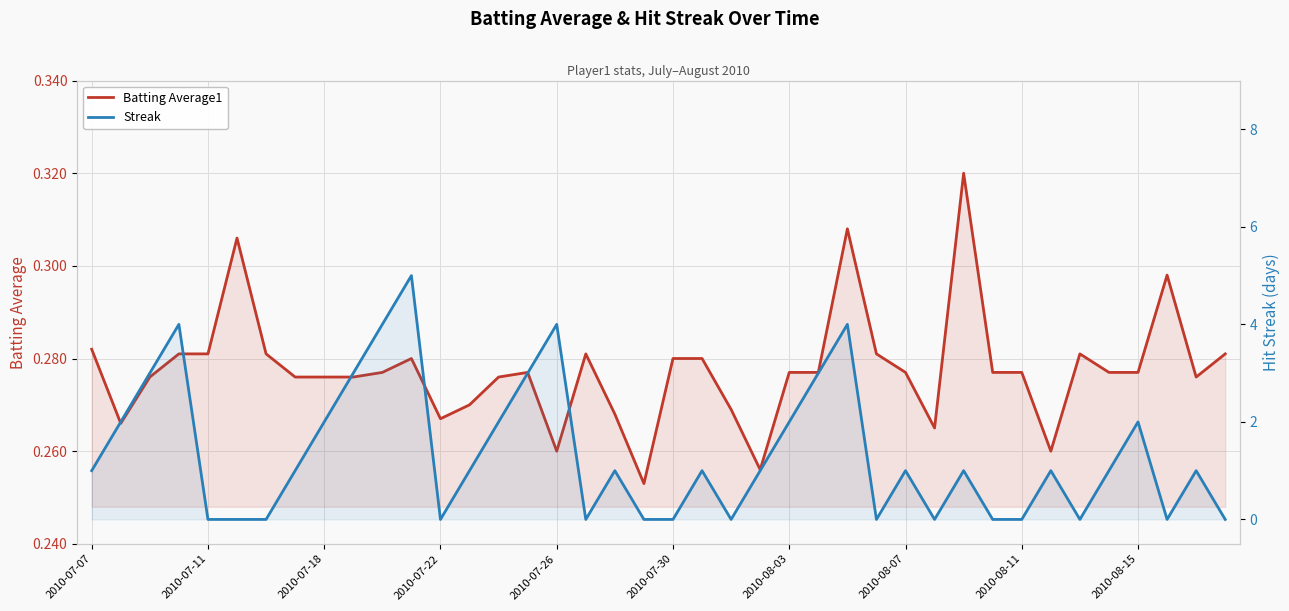

In Batting Average1, how many points are lower than both neighbors (excluding endpoints)?

8